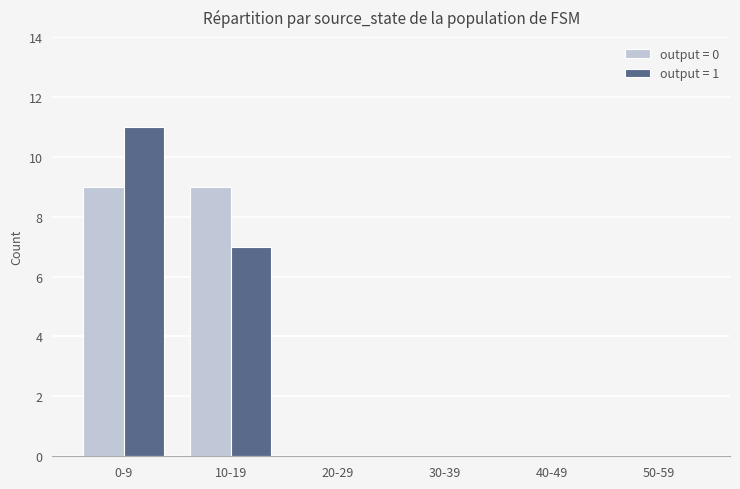

Which category has the highest value across all series?

0-9